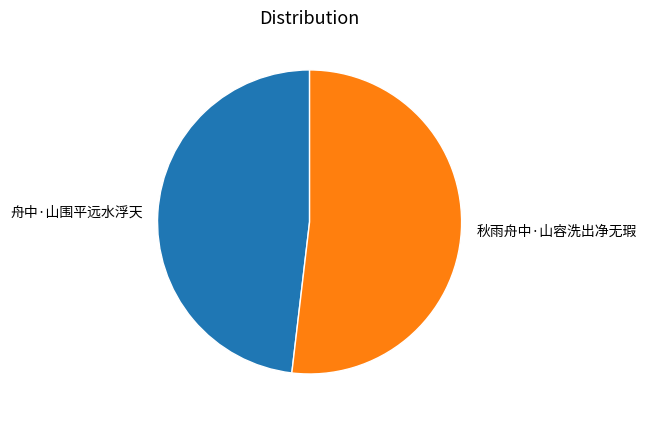

Count the number of slices in the pie.

2